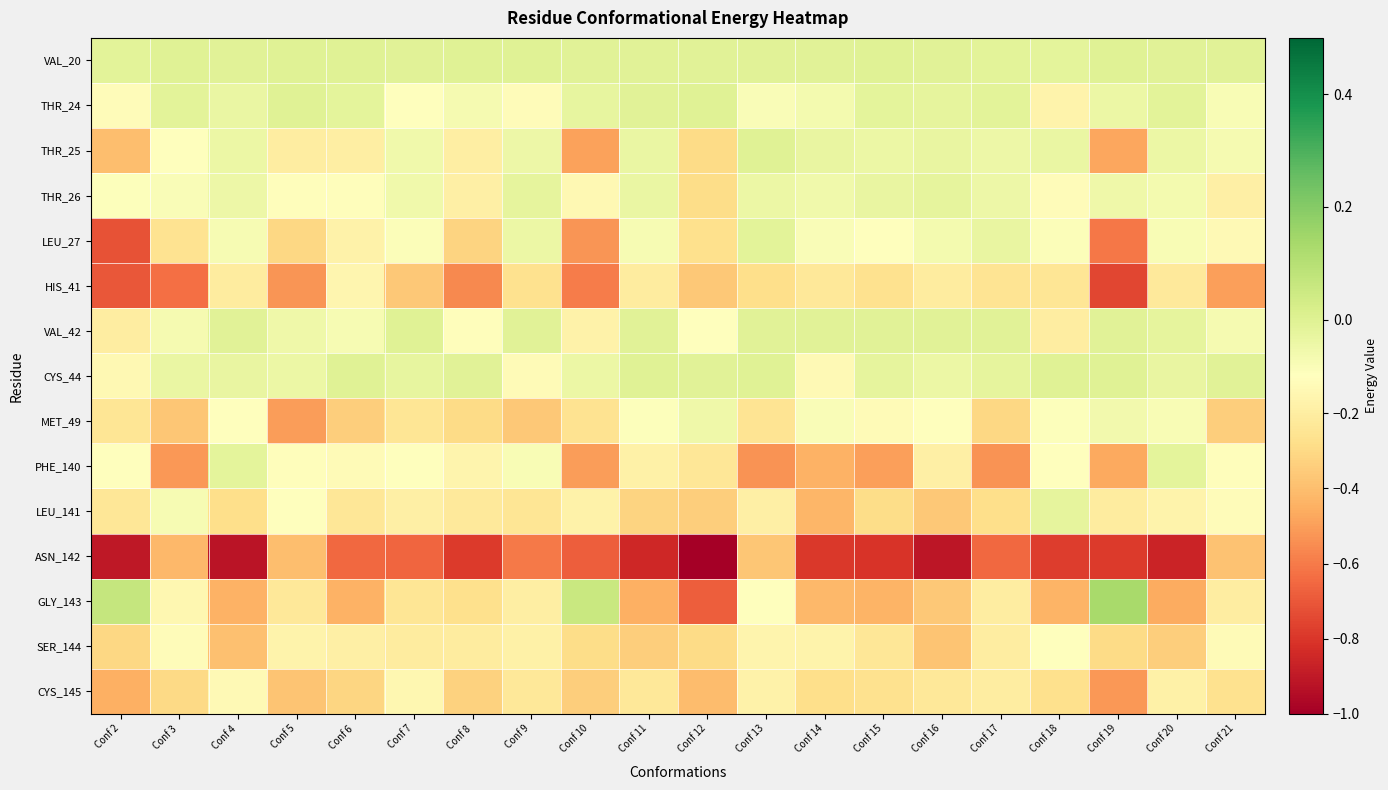

What is the spread (max minus min) of values at Conf 18?

0.8